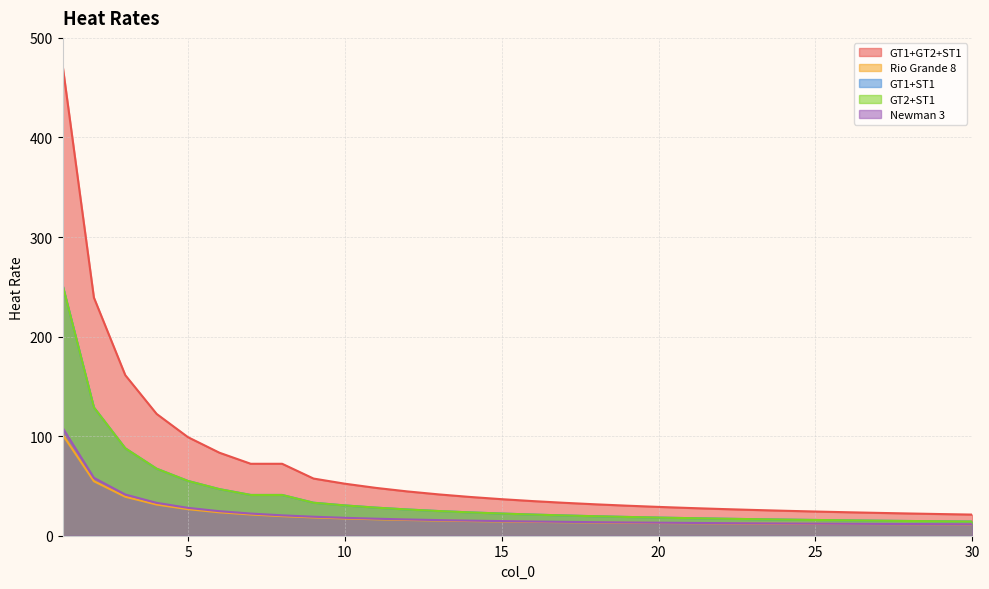

List the series in order of their peak value, highest first.

GT1+GT2+ST1, GT1+ST1, GT2+ST1, Newman 3, Rio Grande 8